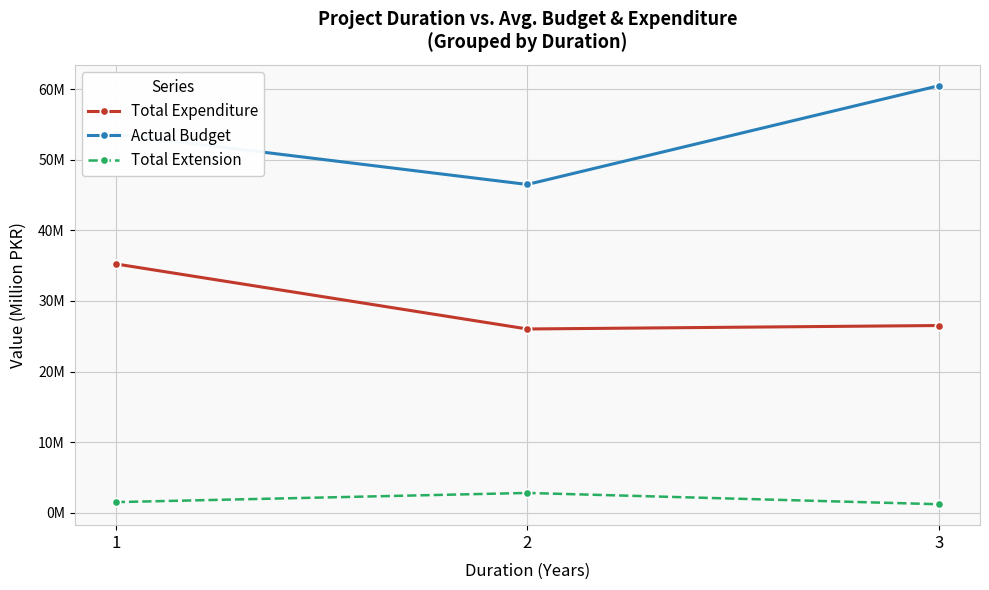

Rank the series at 2 from lowest to highest value.

Total Extension, Total Expenditure, Actual Budget